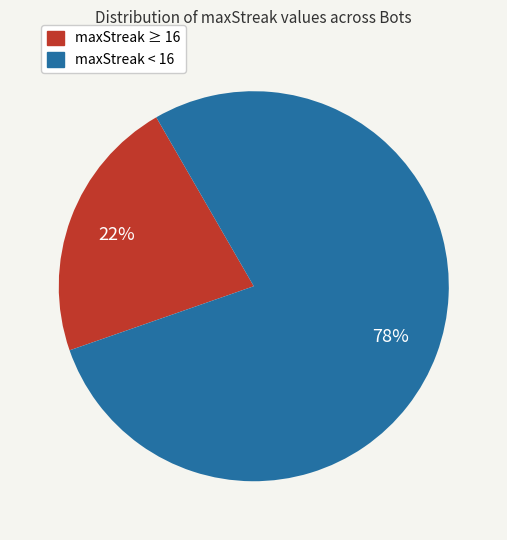

To the nearest percent, what is the difference between the largest and smallest slice percentages?

56%